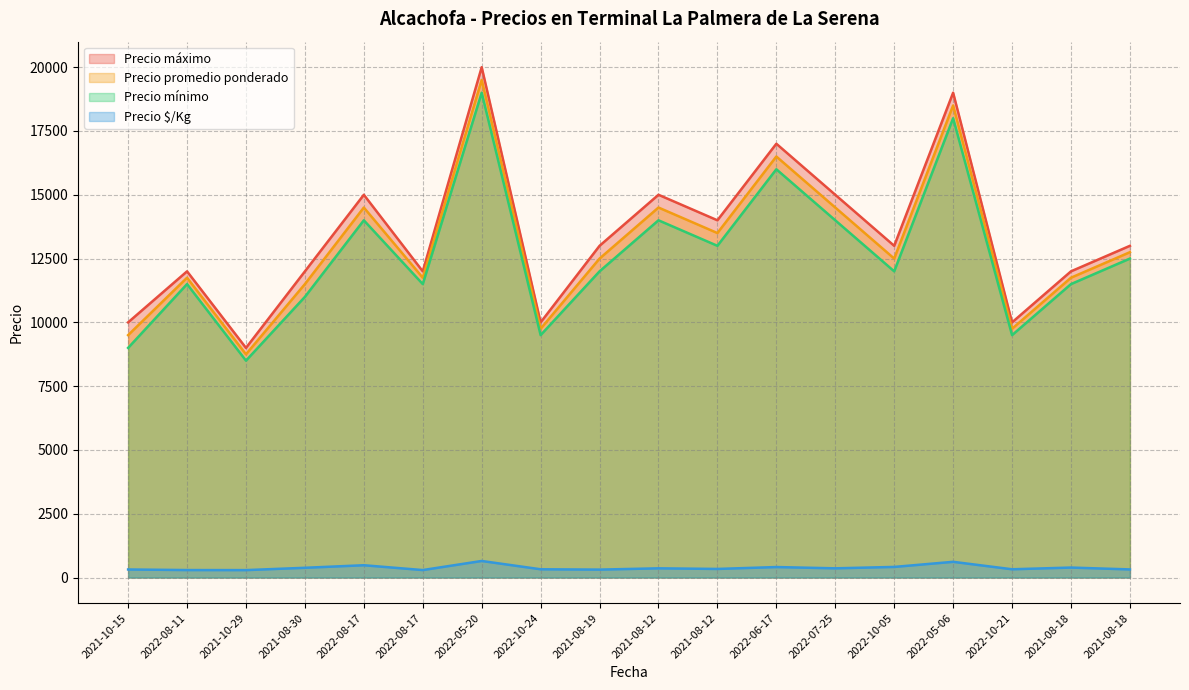

Reading right to left, what are all the values shown in this chart?

Precio $/Kg: 2021-08-18=319	2021-08-18=392	2022-10-21=325	2022-05-06=617	2022-10-05=417	2022-07-25=362	2022-06-17=412	2021-08-12=338	2021-08-12=362	2021-08-19=312	2022-10-24=325	2022-05-20=650	2022-08-17=294	2022-08-17=483	2021-08-30=383	2021-10-29=292	2022-08-11=294	2021-10-15=317
Precio mínimo: 2021-08-18=12500	2021-08-18=11500	2022-10-21=9500	2022-05-06=18000	2022-10-05=12000	2022-07-25=14000	2022-06-17=16000	2021-08-12=13000	2021-08-12=14000	2021-08-19=12000	2022-10-24=9500	2022-05-20=19000	2022-08-17=11500	2022-08-17=14000	2021-08-30=11000	2021-10-29=8500	2022-08-11=11500	2021-10-15=9000
Precio promedio ponderado: 2021-08-18=12750	2021-08-18=11750	2022-10-21=9750	2022-05-06=18500	2022-10-05=12500	2022-07-25=14500	2022-06-17=16500	2021-08-12=13500	2021-08-12=14500	2021-08-19=12500	2022-10-24=9750	2022-05-20=19500	2022-08-17=11750	2022-08-17=14500	2021-08-30=11500	2021-10-29=8750	2022-08-11=11750	2021-10-15=9500
Precio máximo: 2021-08-18=13000	2021-08-18=12000	2022-10-21=10000	2022-05-06=19000	2022-10-05=13000	2022-07-25=15000	2022-06-17=17000	2021-08-12=14000	2021-08-12=15000	2021-08-19=13000	2022-10-24=10000	2022-05-20=20000	2022-08-17=12000	2022-08-17=15000	2021-08-30=12000	2021-10-29=9000	2022-08-11=12000	2021-10-15=10000